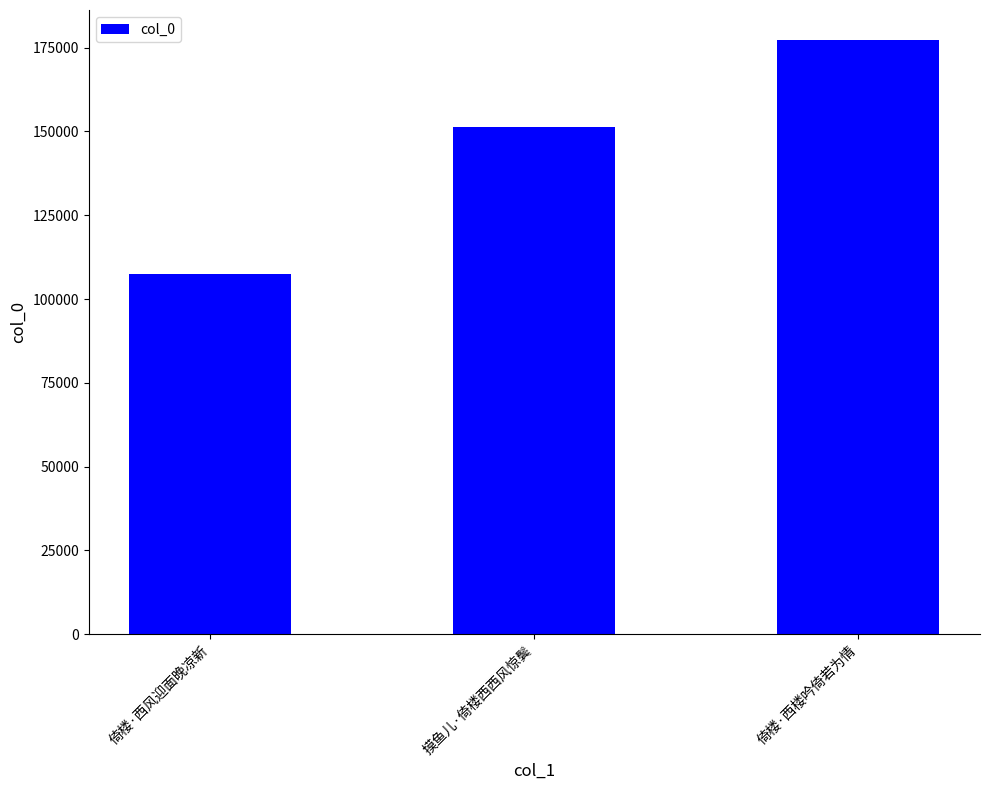

What is the smallest value displayed?

107505